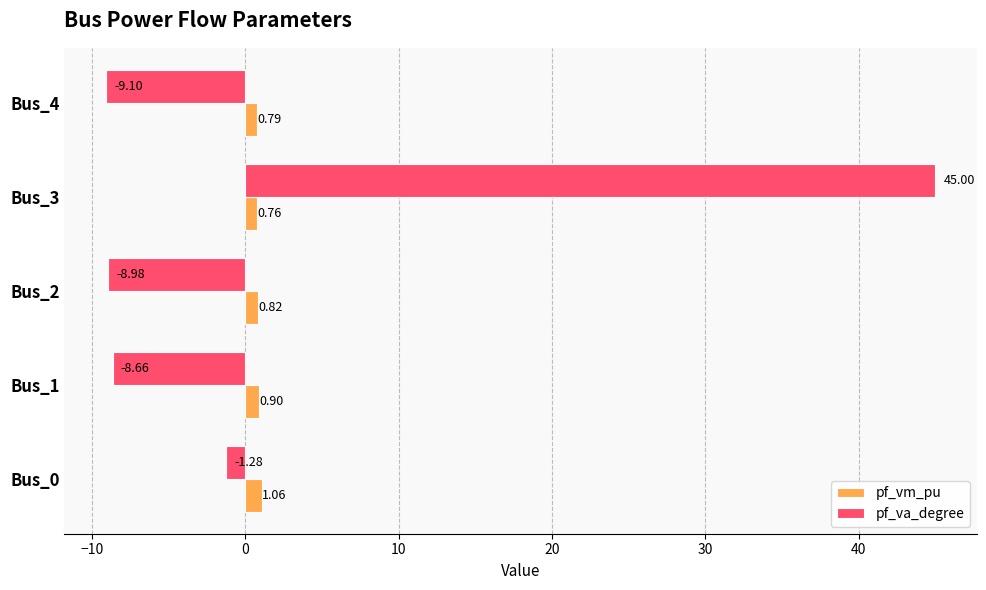

What is the difference between the highest and lowest values at Bus_1?

9.6